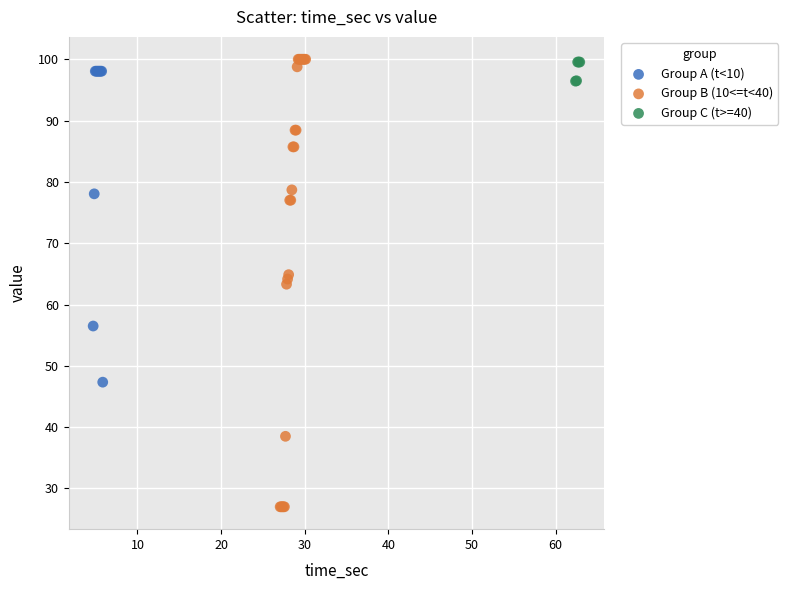

Which series has the largest Y range (max minus min)?

Group B (10<=t<40)